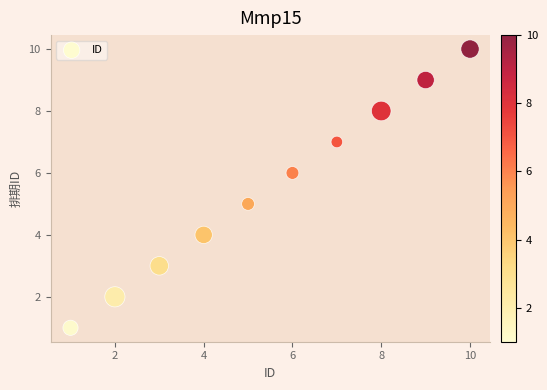

What is the range of Y values (max minus min)?

9